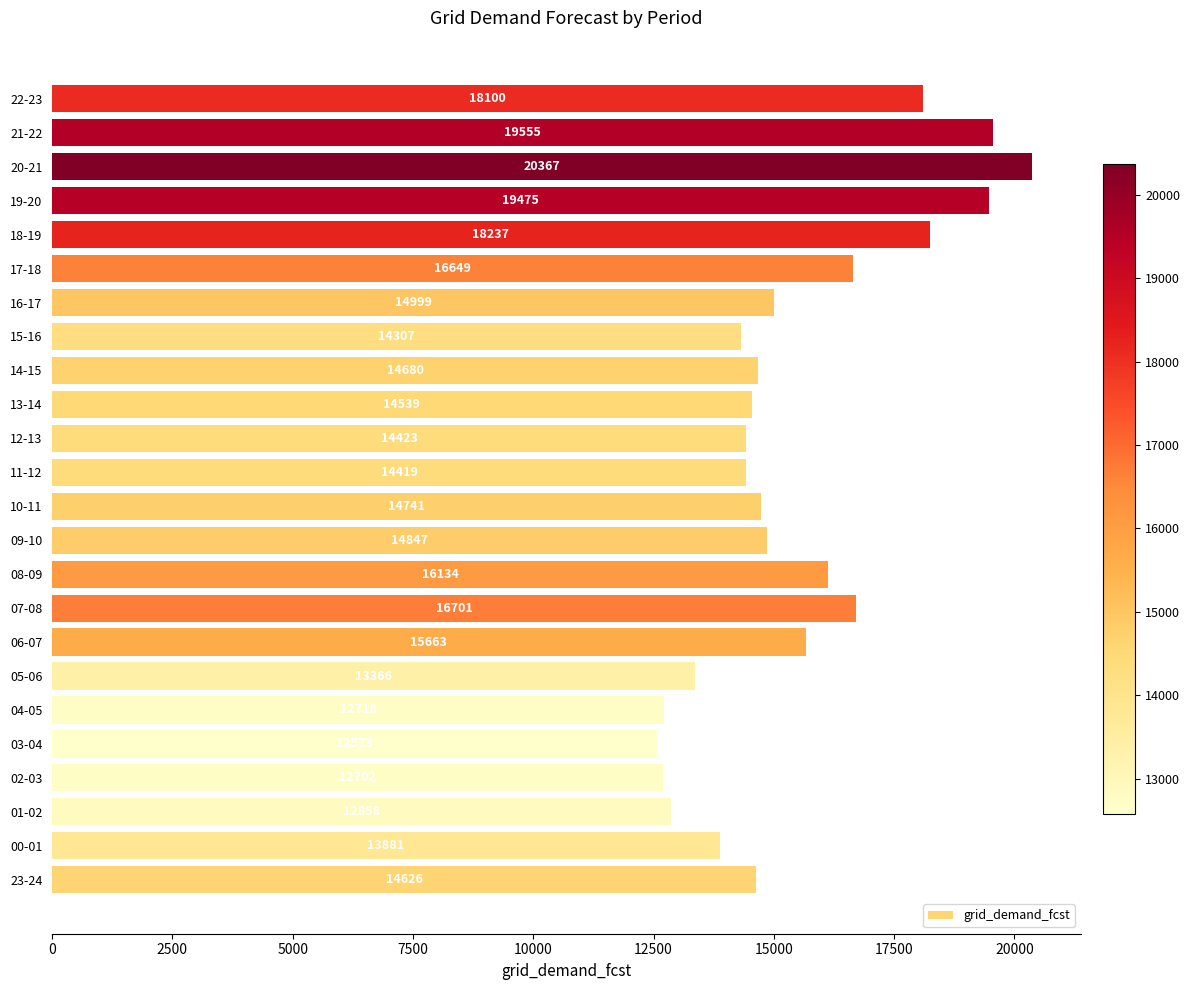

Which category has the highest value across all series?

20-21